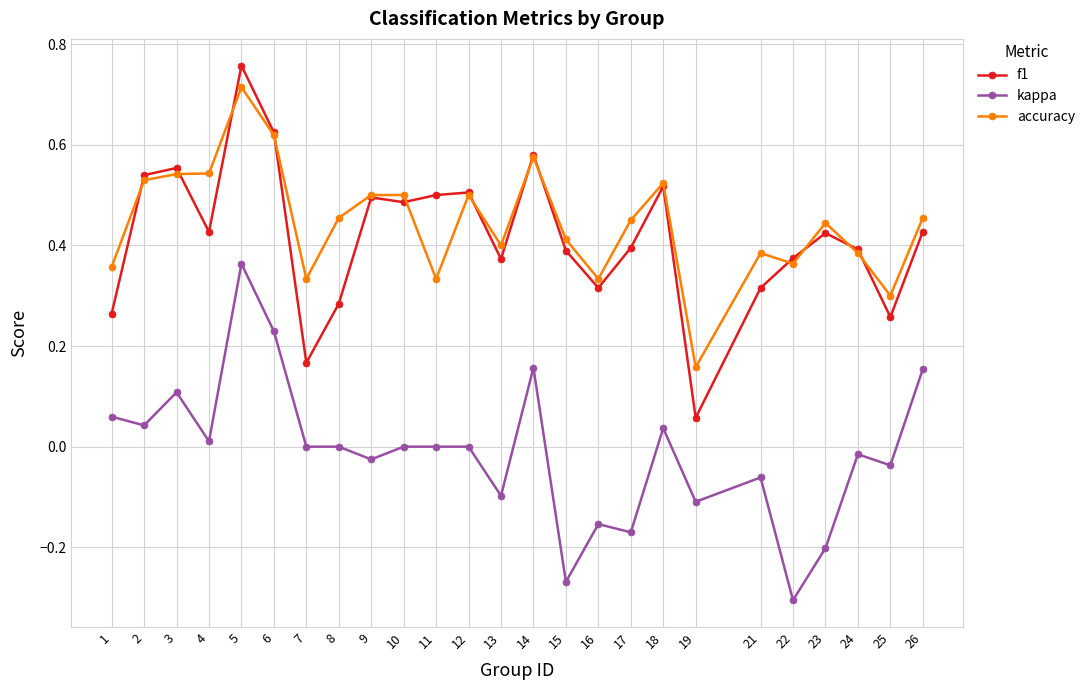

Between 10 and 15, which series saw the biggest shift?

kappa